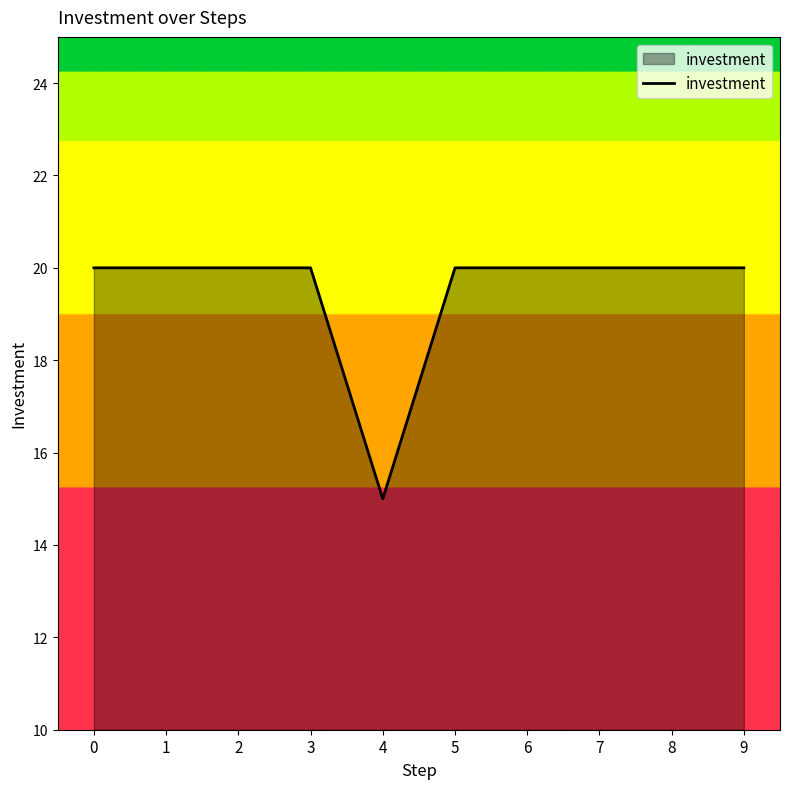

What is the greatest value displayed?

20